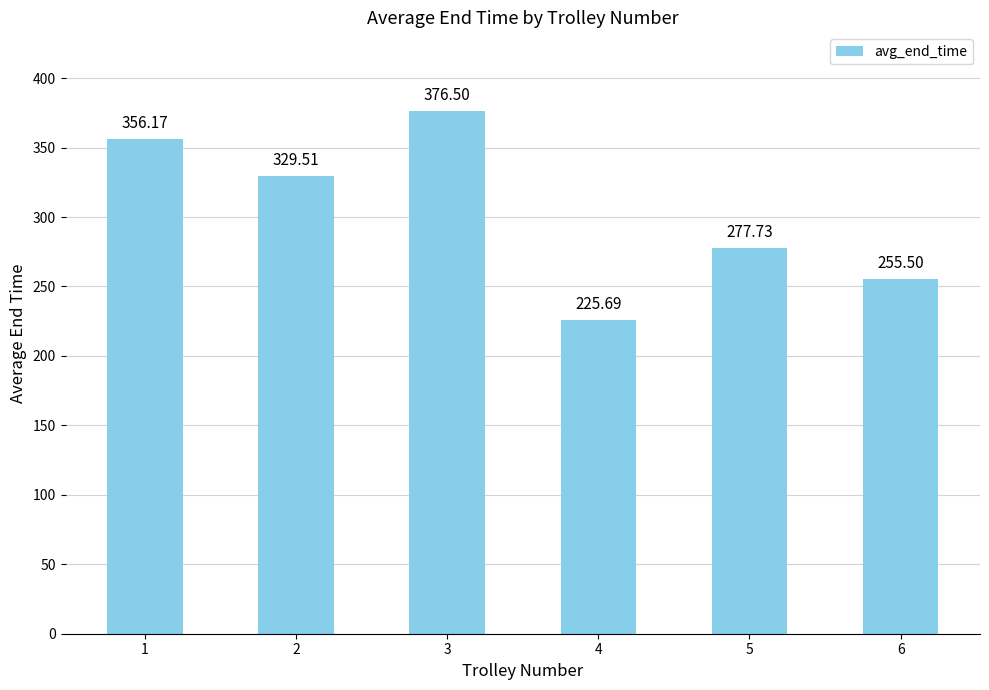

Does the chart contain any negative values?

No